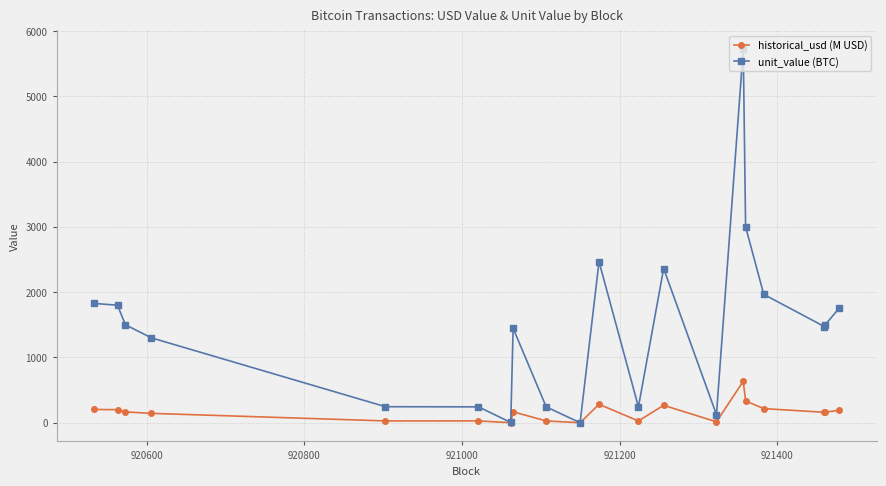

True or false: unit_value (BTC) has more than 2 interior local peaks.

True